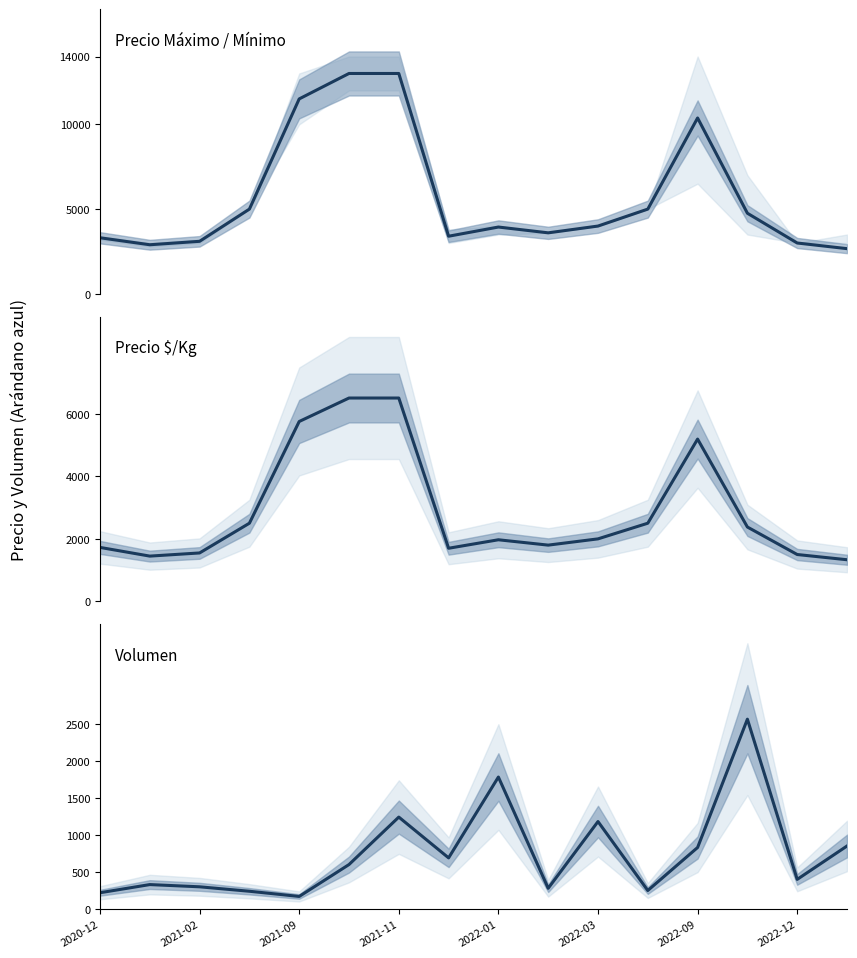

What is the spread (max minus min) of values at 2021-02?

2800